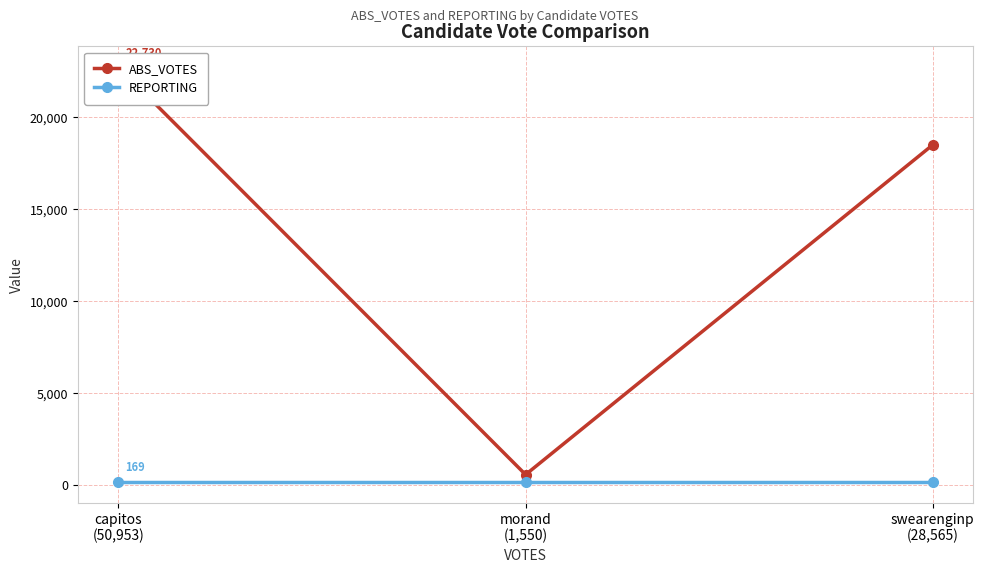

Which category has the lowest value in the REPORTING series?

capitos
(50,953)